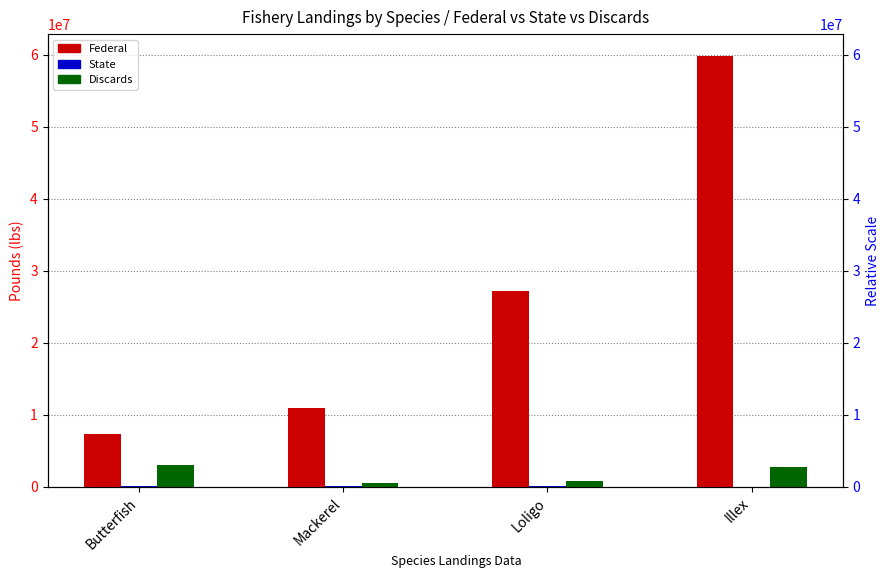

What position from the right is Butterfish?

4